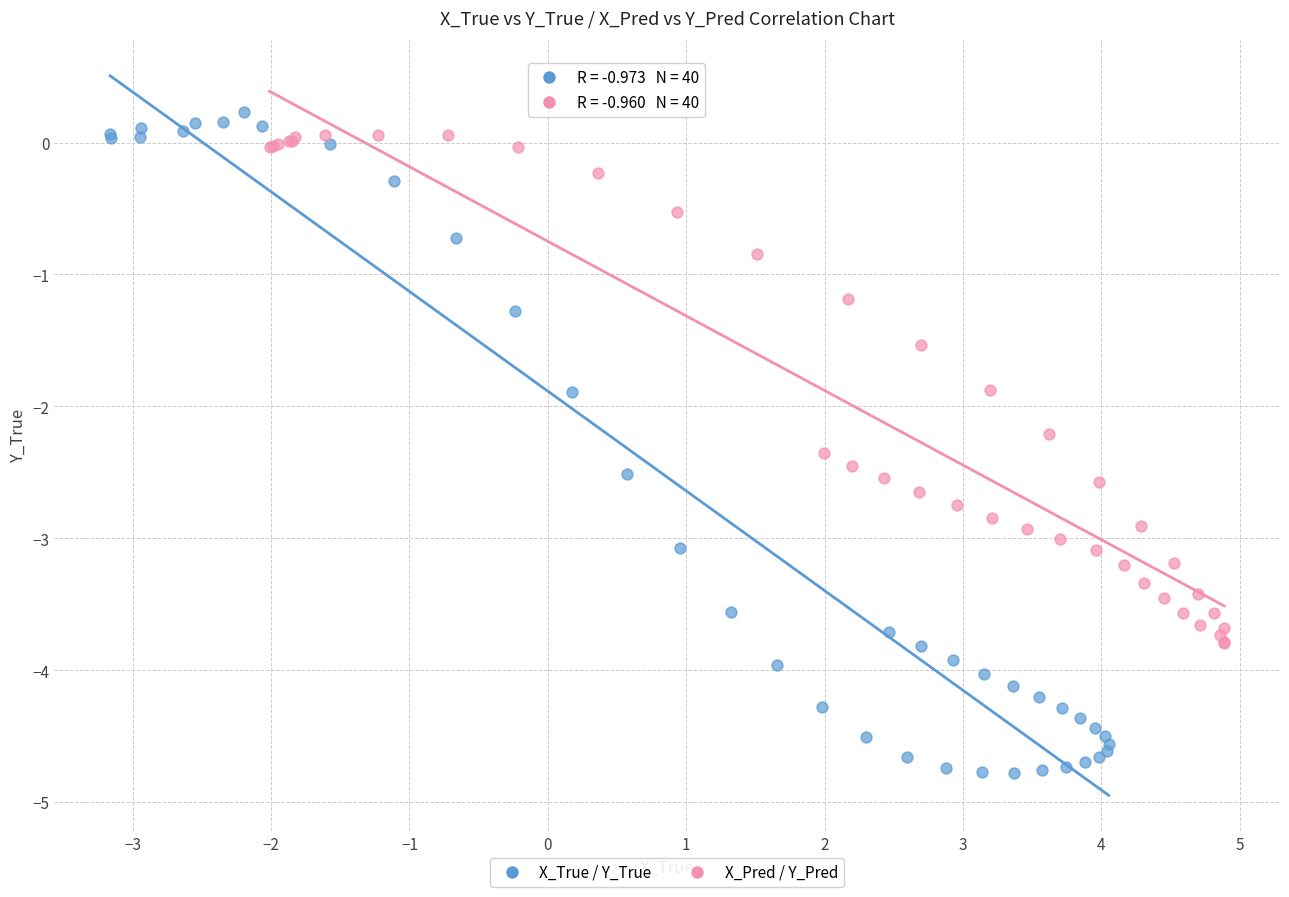

Which series reaches the minimum Y coordinate?

X_True / Y_True